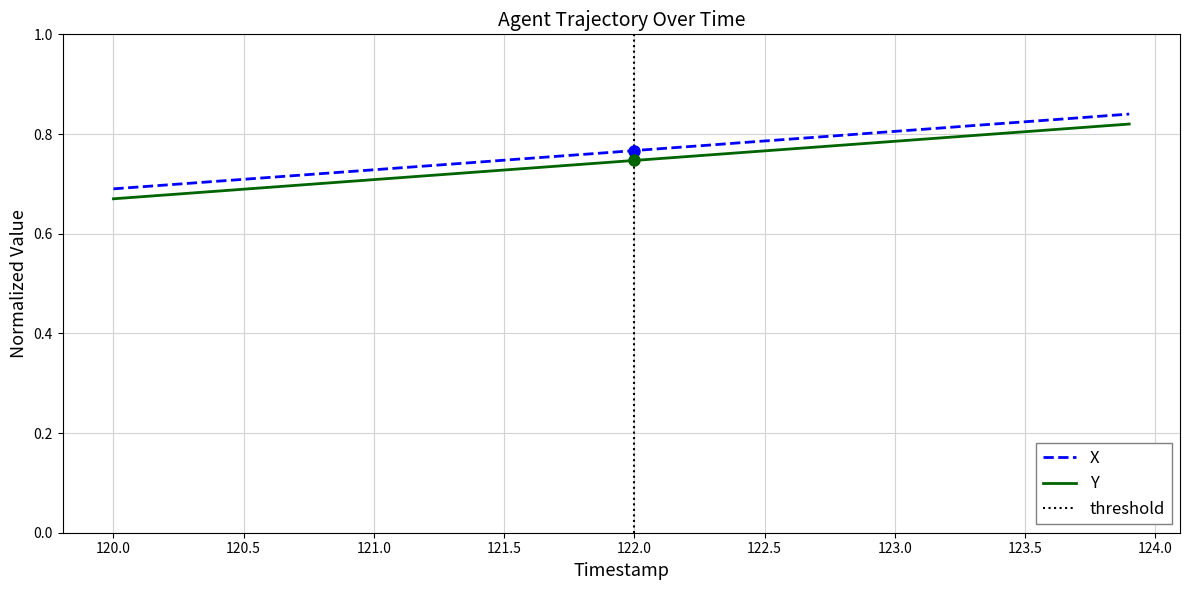

What is the value of the Y point at the 12th from the left?

0.7